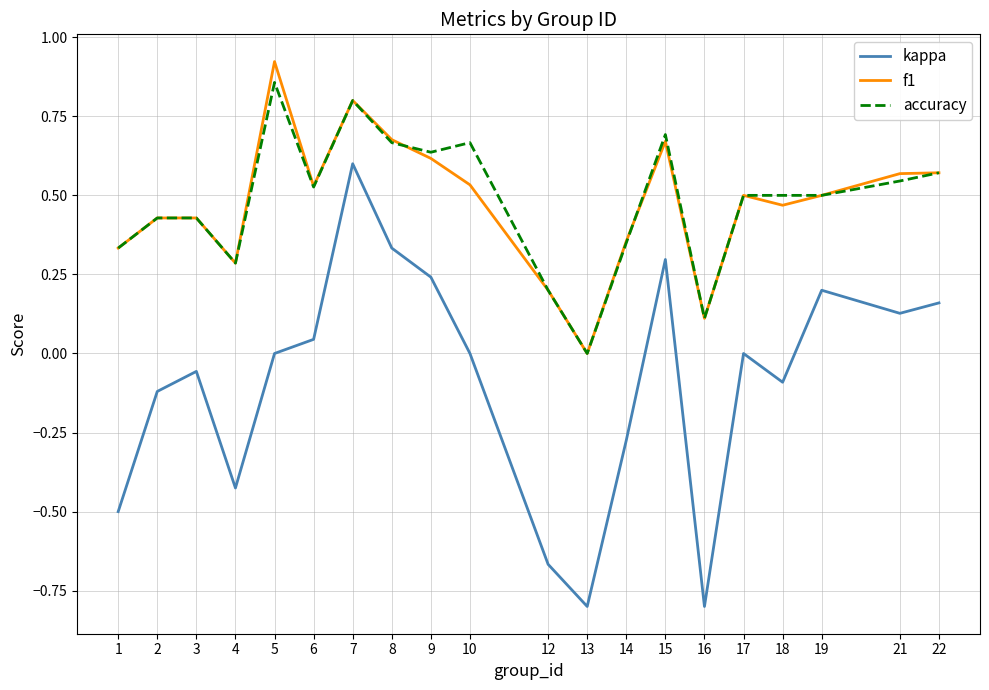

At which category does accuracy reach its first local valley?

4